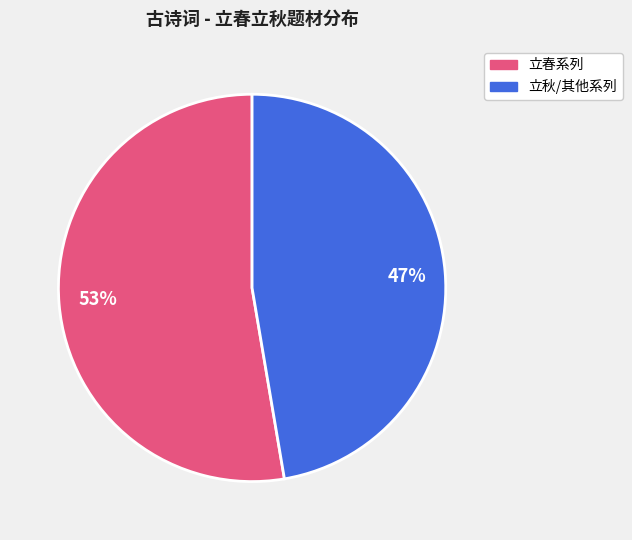

Is it true that 53% is 39% of the pie?

False